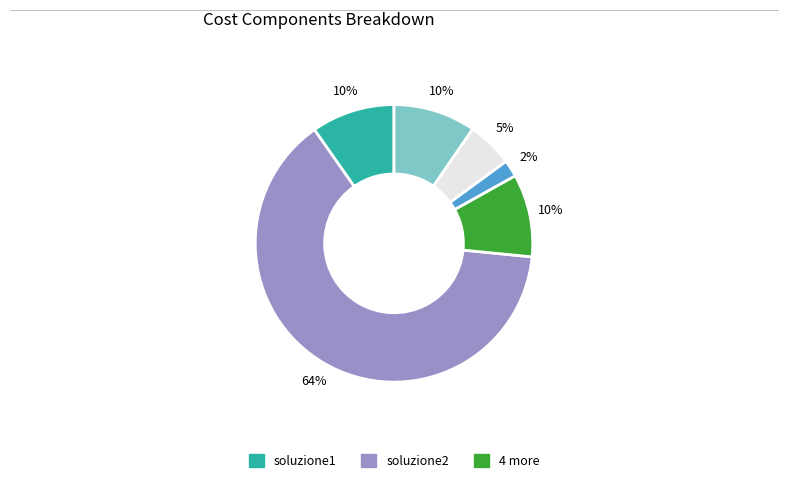

To the nearest percent, what is the average slice percentage?

17%